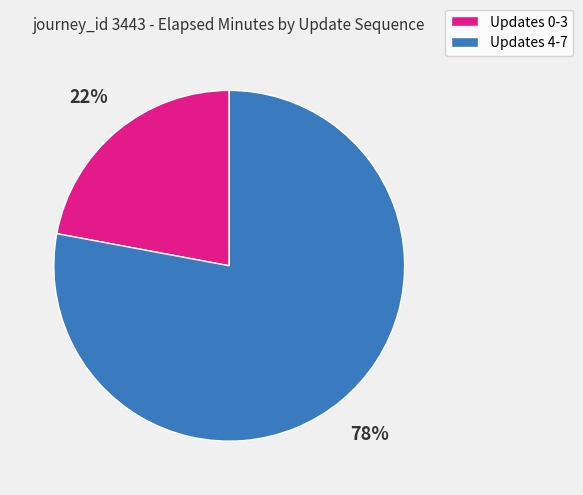

Do Updates 0-3 and Updates 4-7 together represent more than half of the pie?

Yes